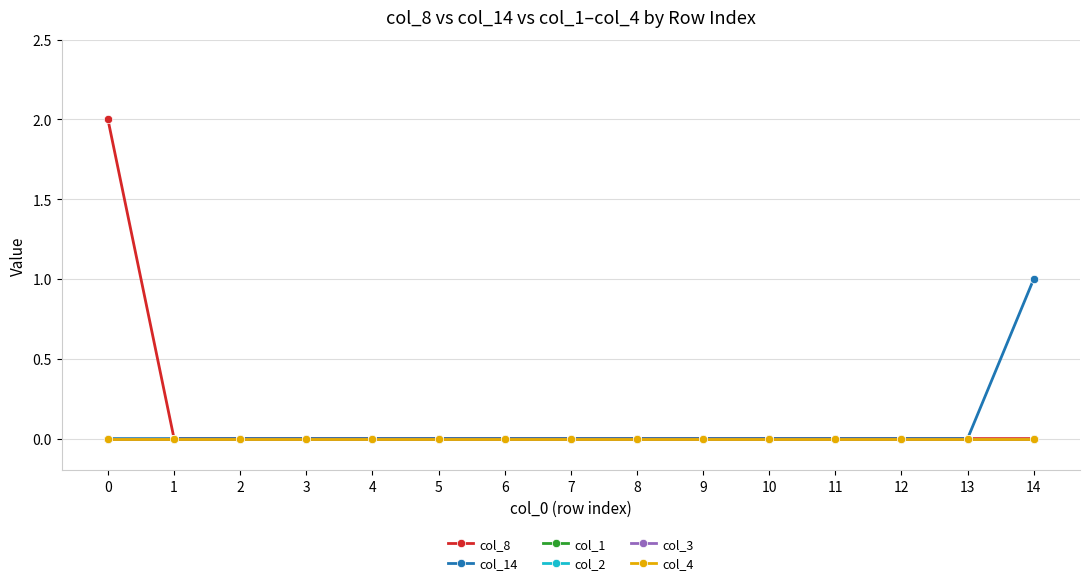

True or false: col_14 and col_1 intersect in this chart.

False